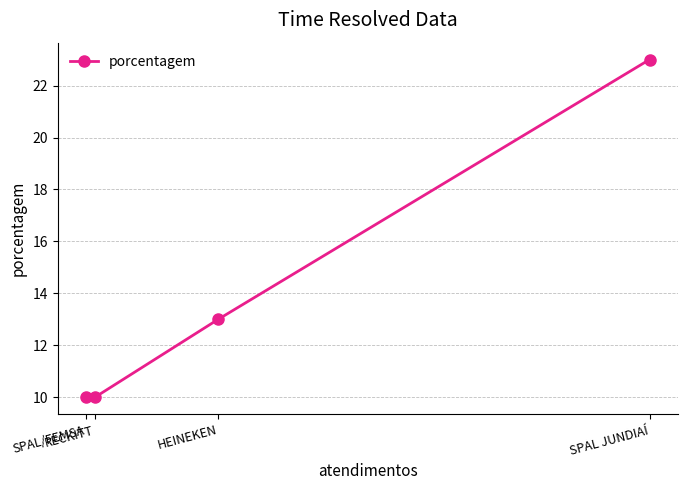

Does the chart display data point markers on the line(s)?

Yes